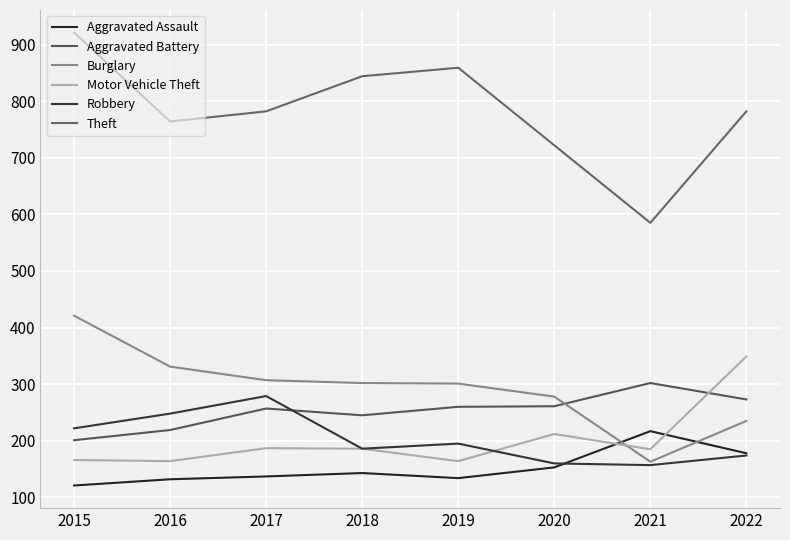

In Robbery, how many points are lower than both neighbors (excluding endpoints)?

2